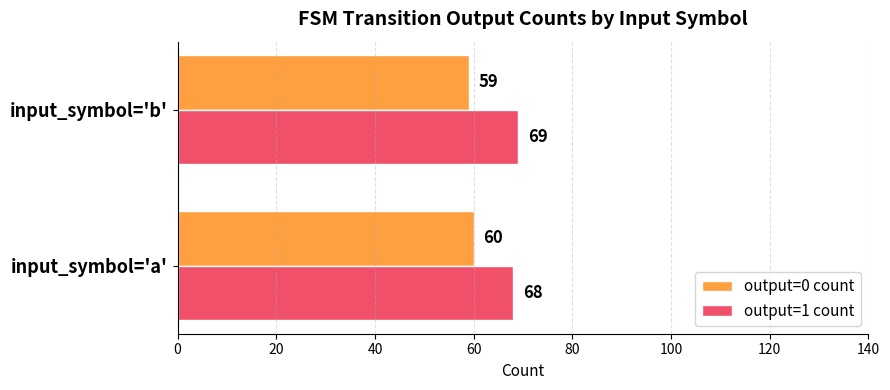

How many categories are shown in the chart?

2